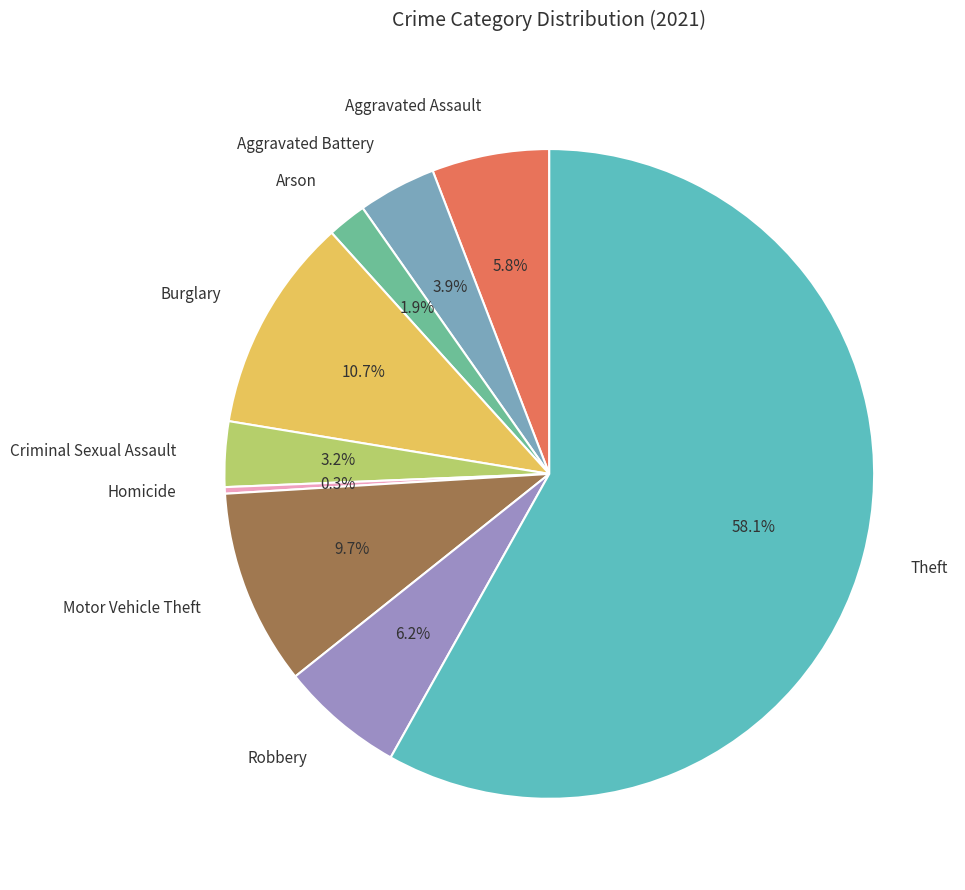

The Criminal Sexual Assault slice represents 12% of the pie. True or false?

False